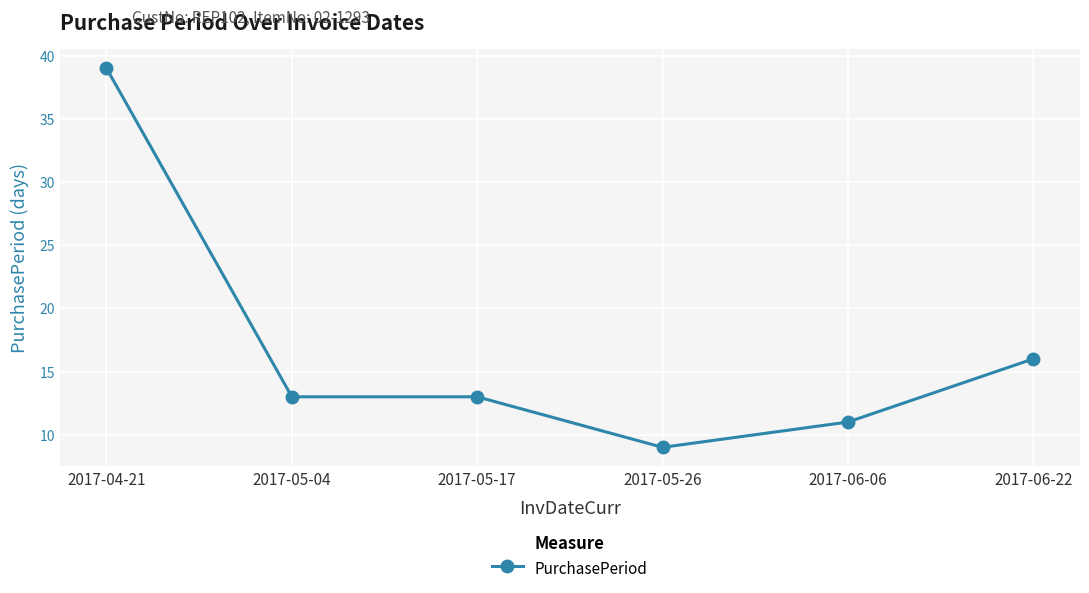

What is the label of the 6th point from the right?

2017-04-21